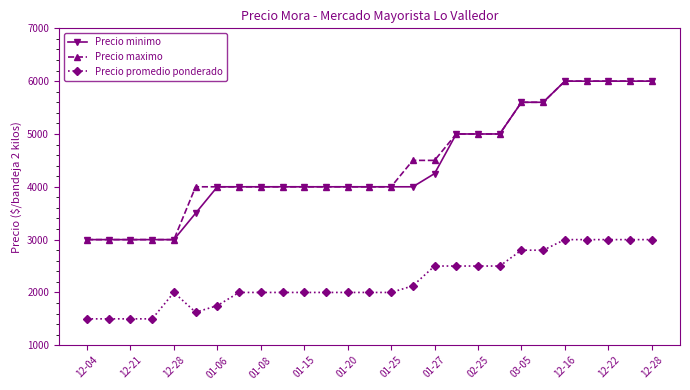

True or false: Precio promedio ponderado and Precio minimo cross at least once.

False